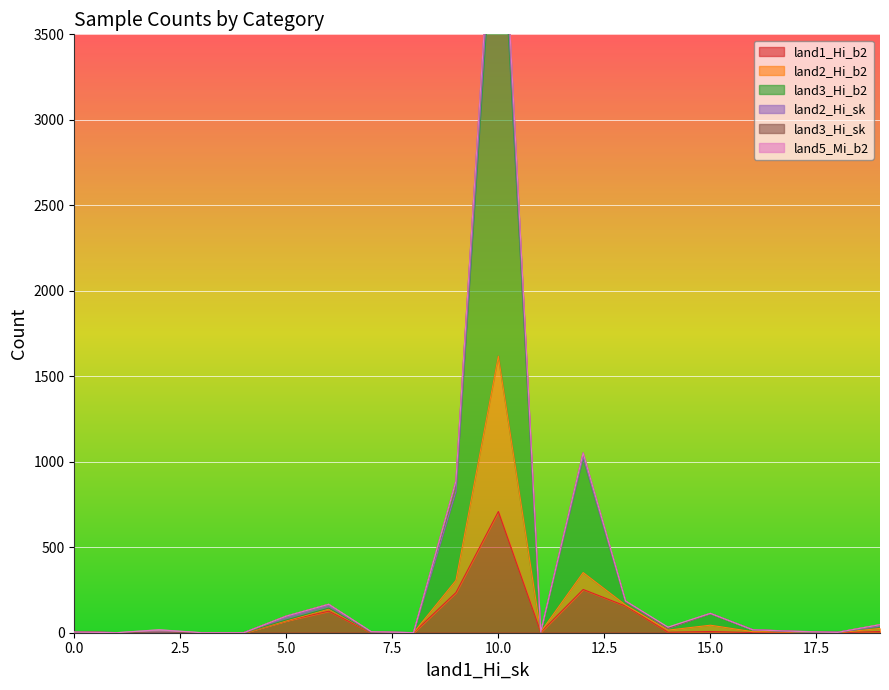

How many data points does each series have?

20